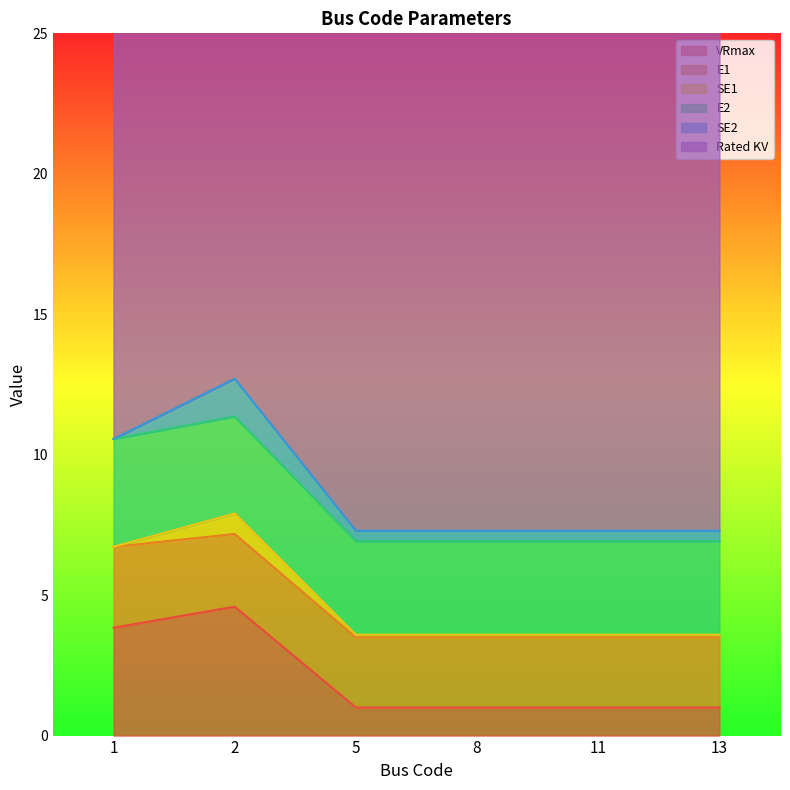

At which category is the sum across all series the highest?

2